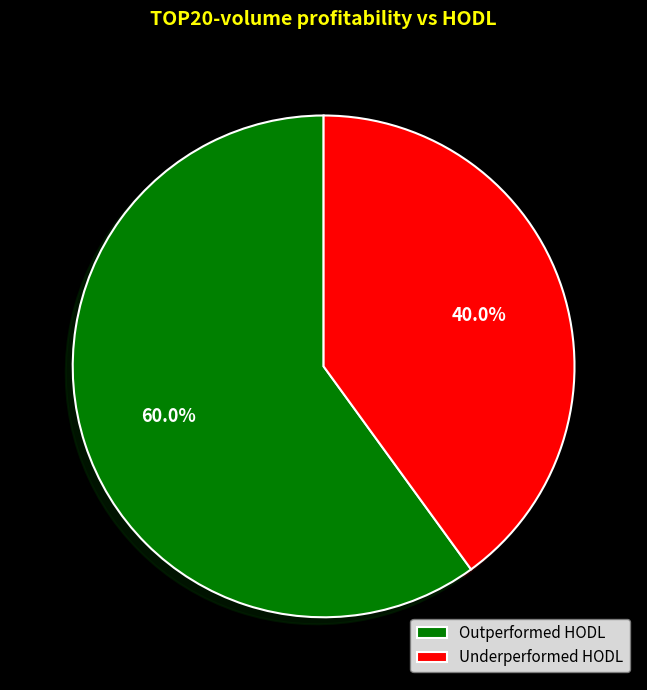

How many segments does this pie chart have?

2